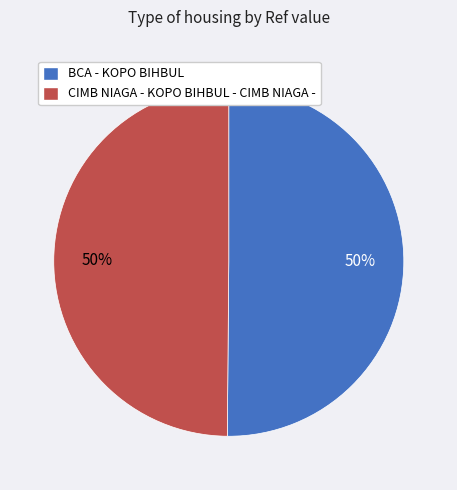

Is it true that CIMB NIAGA - KOPO BIHBUL - CIMB NIAGA - is 36% of the pie?

False